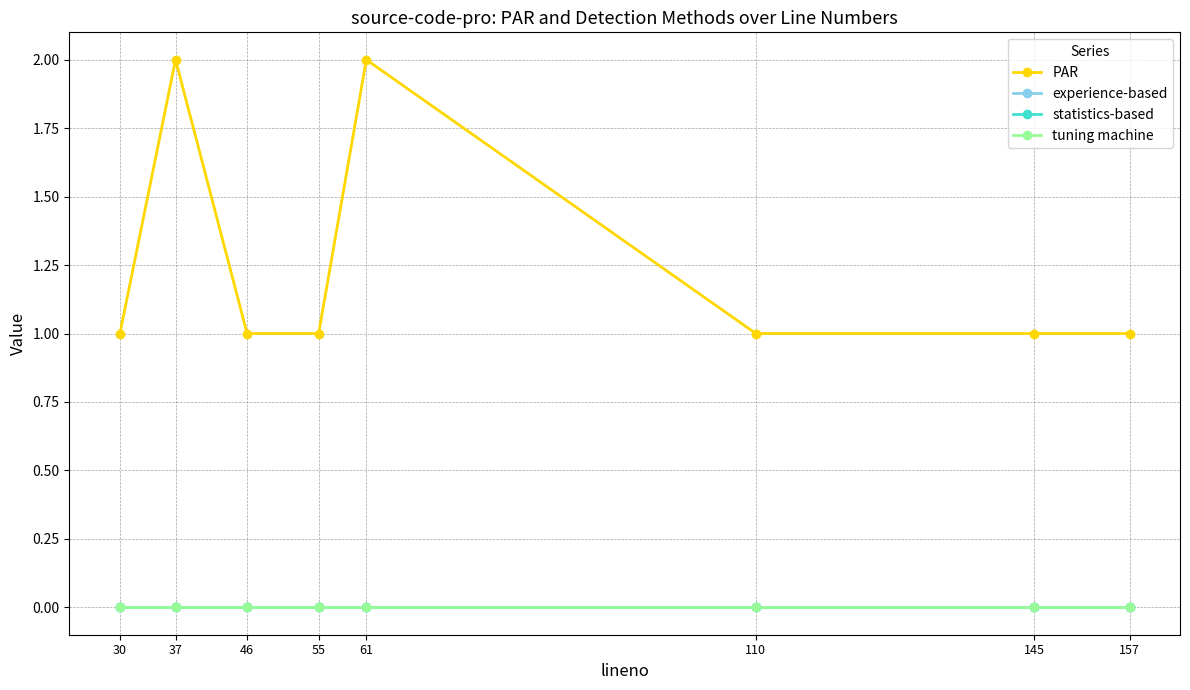

At which category is the sum across all series the highest?

37